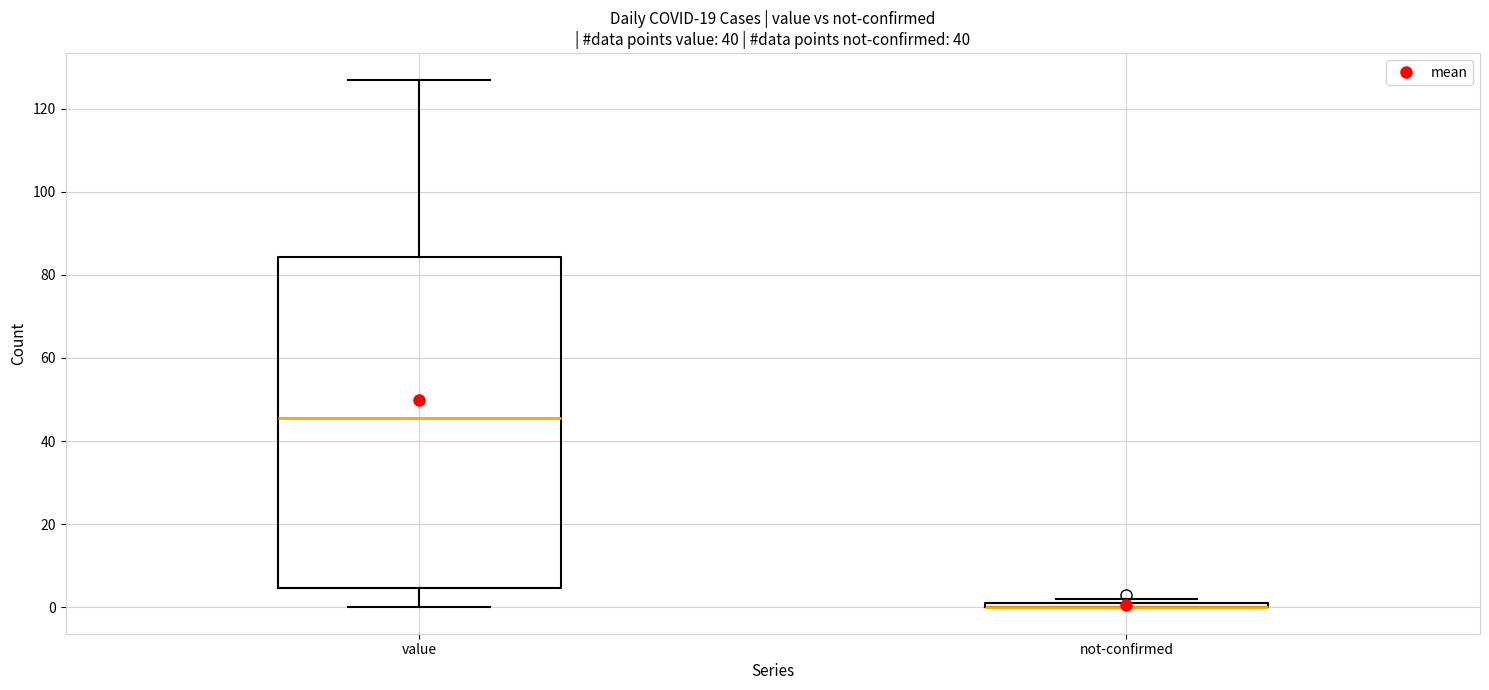

Comparing the boxes themselves (not the whiskers), which one is the tallest?

value